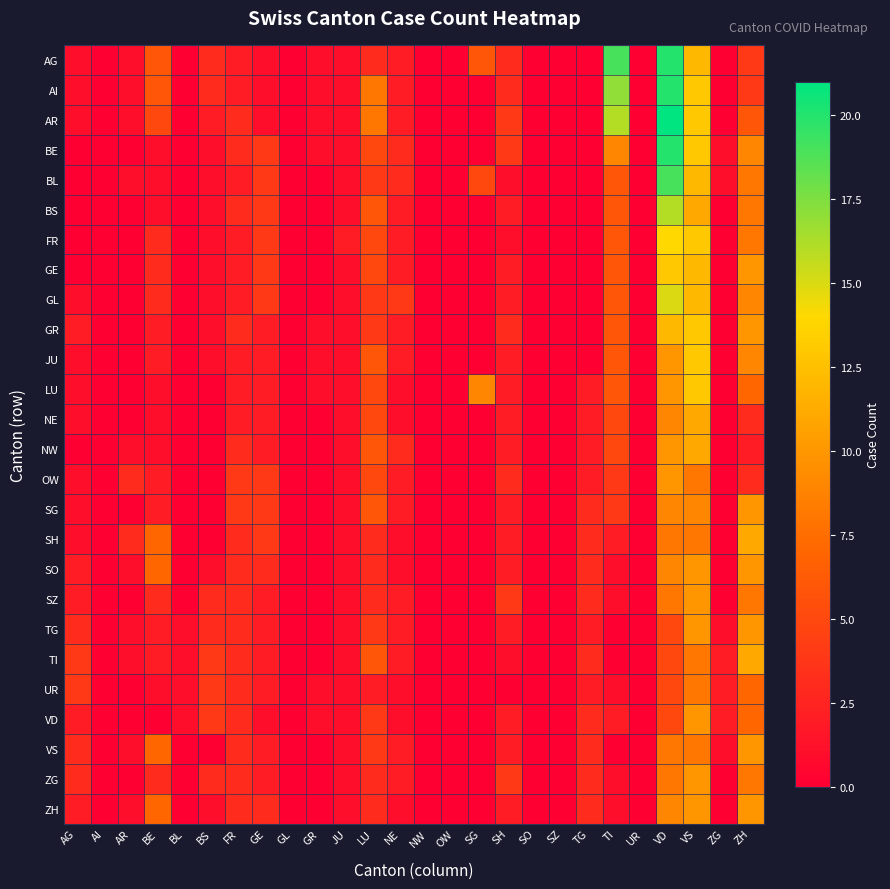

How many series are shown in this chart?

26